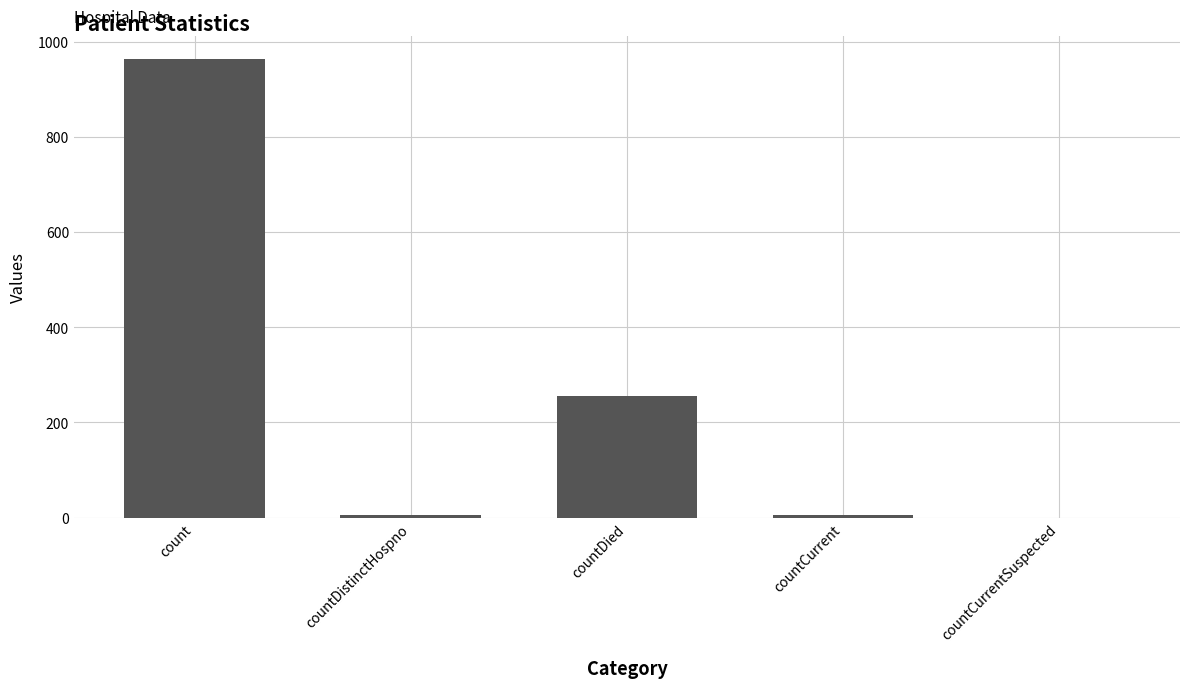

Count the number of categories in the chart.

5